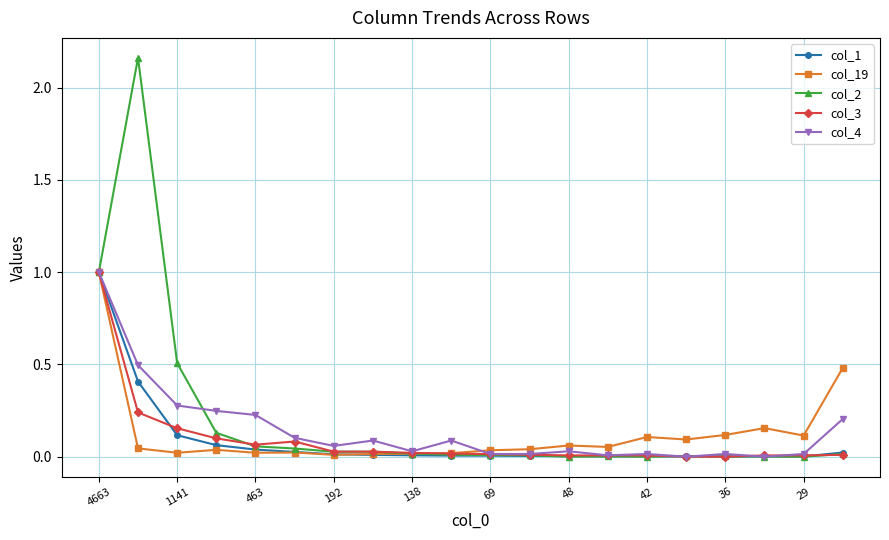

Which series has the largest total across all categories?

col_2